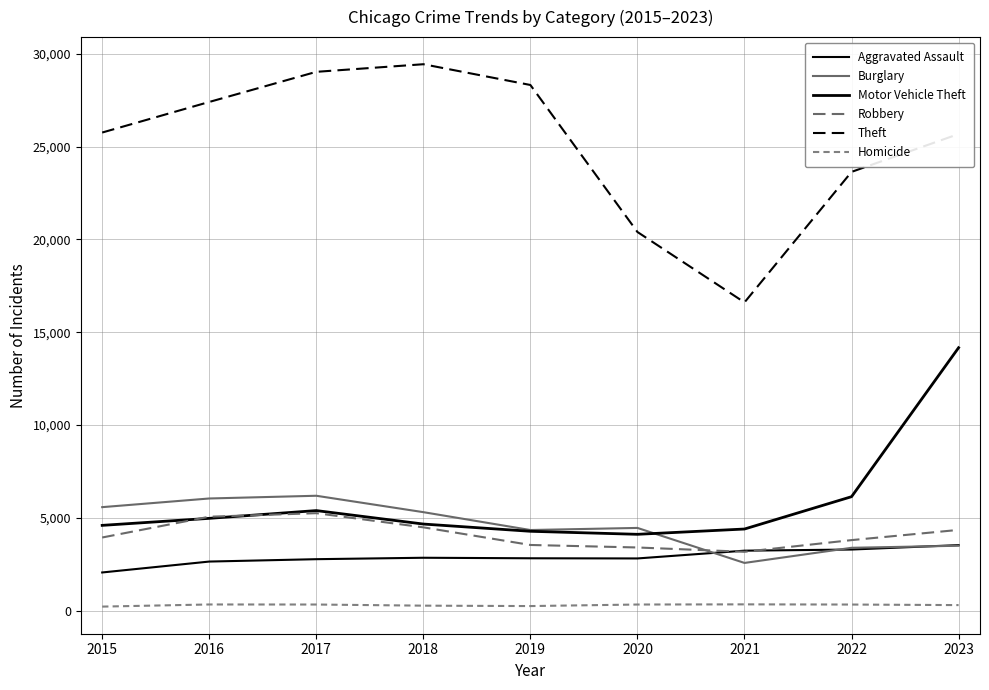

What is the value of the Robbery point at the 2nd from the left?

5056